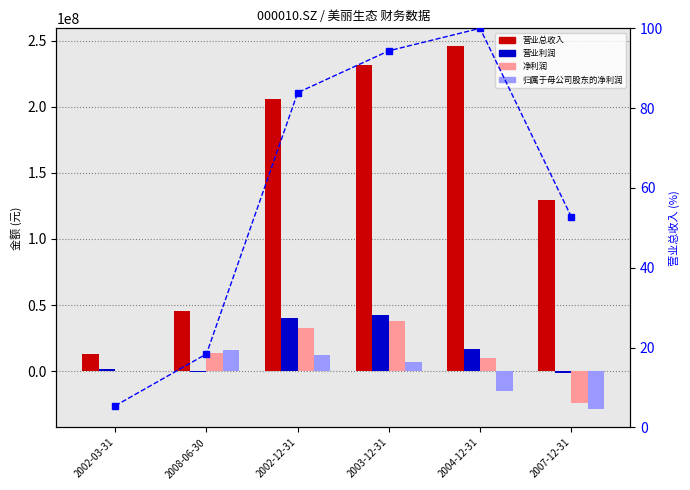

Between 2002-03-31 and 2007-12-31, which is larger?

2007-12-31